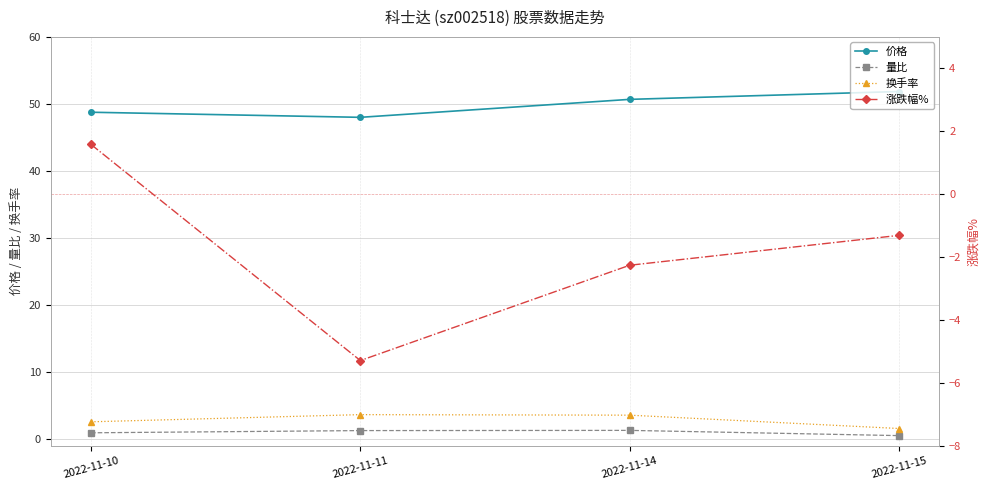

At how many categories does at least one series exceed 12?

4